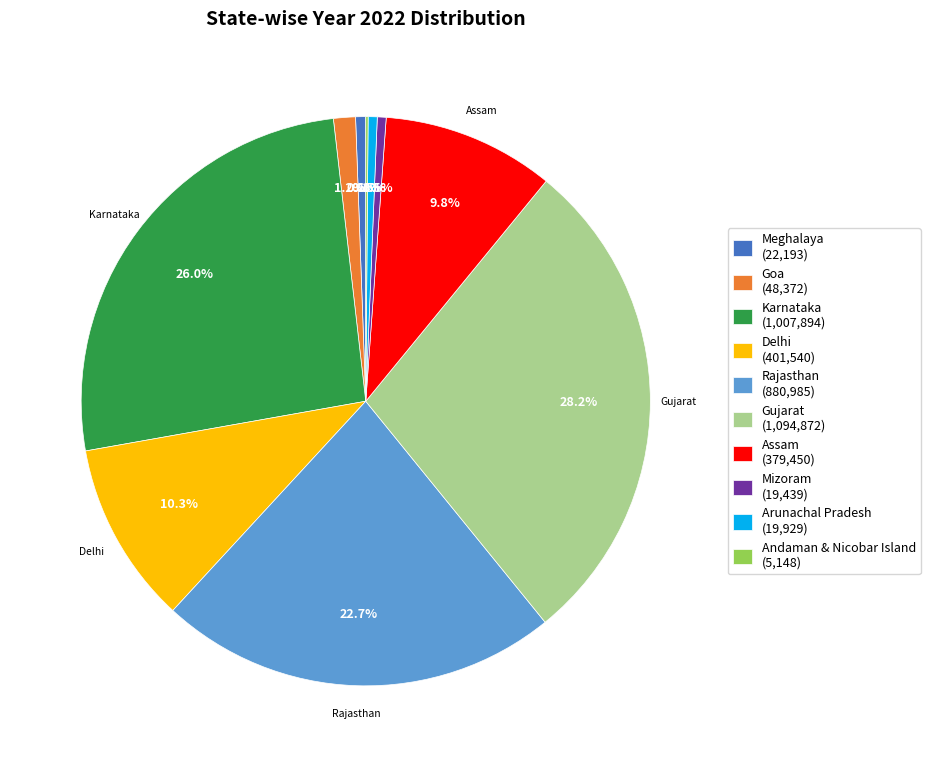

Which has a higher value, Assam (379,450) or Gujarat (1,094,872)?

Gujarat (1,094,872)